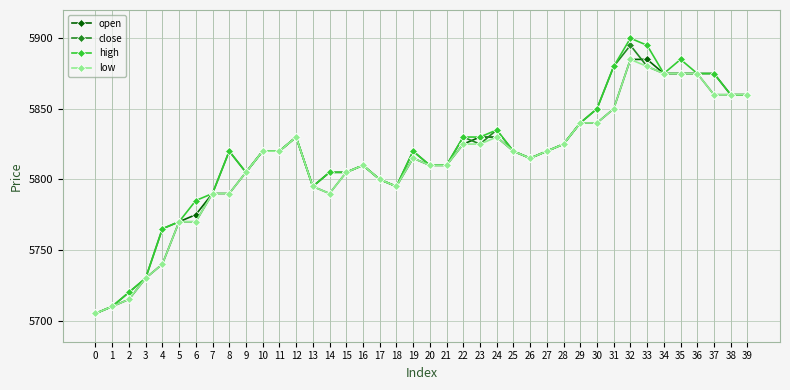

What is the maximum value shown in the chart?

5900